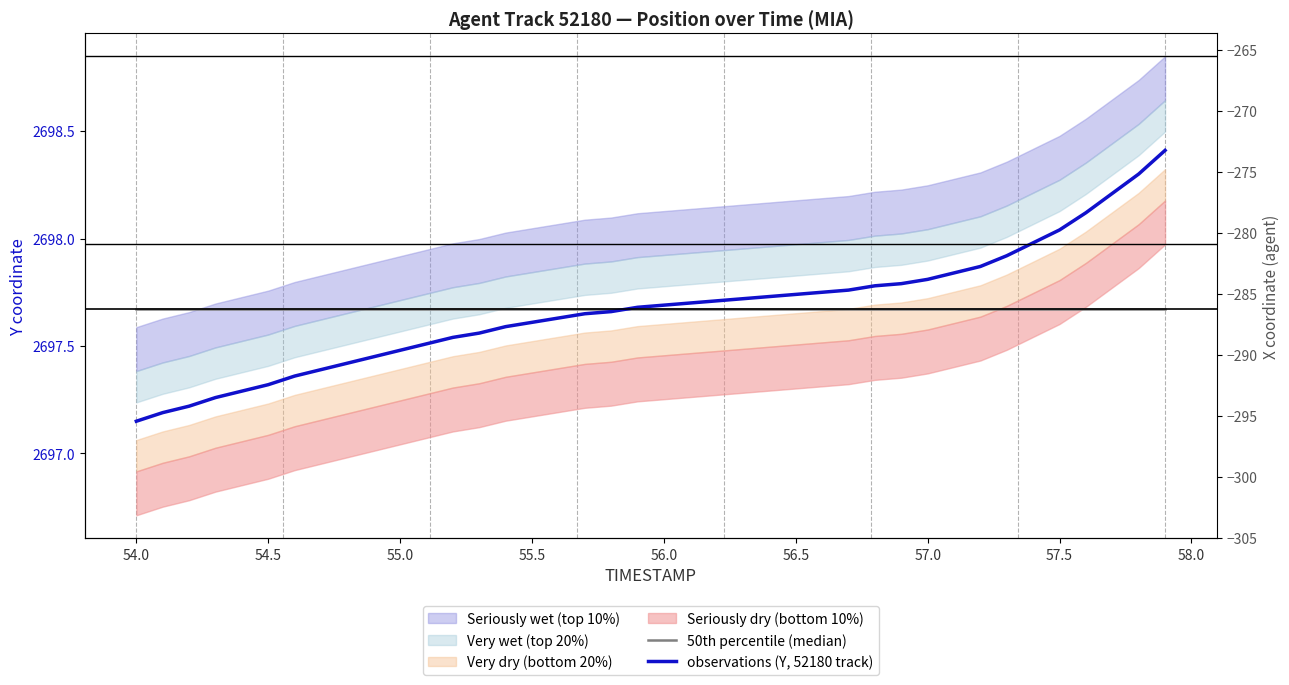

The value of observations (Y, 52180 track) at 21 is 1787.7. True or false?

False